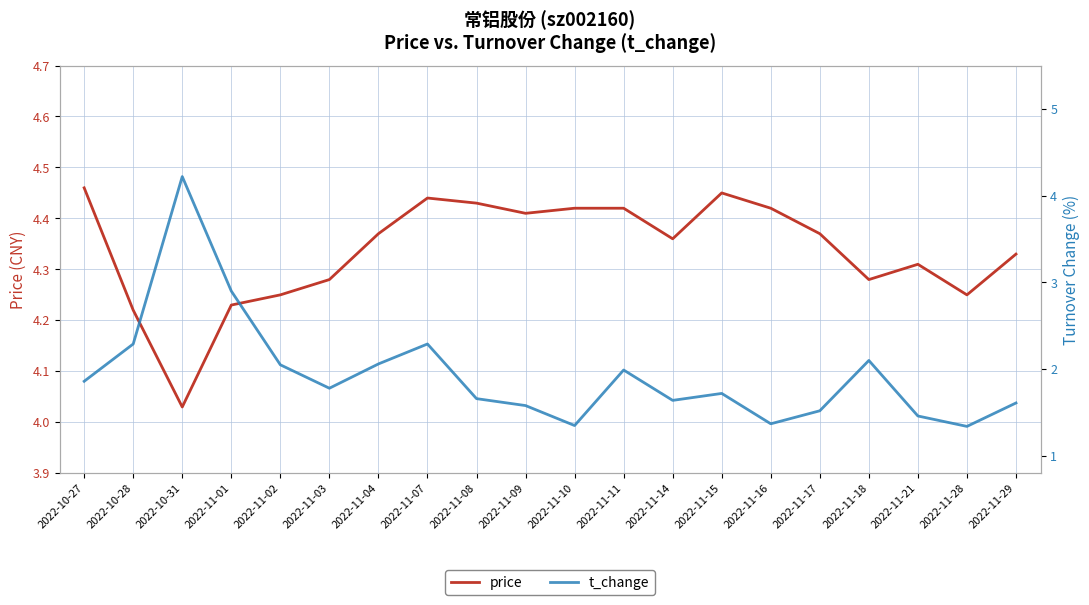

Which series ends up on top after the final intersection of price and t_change?

price